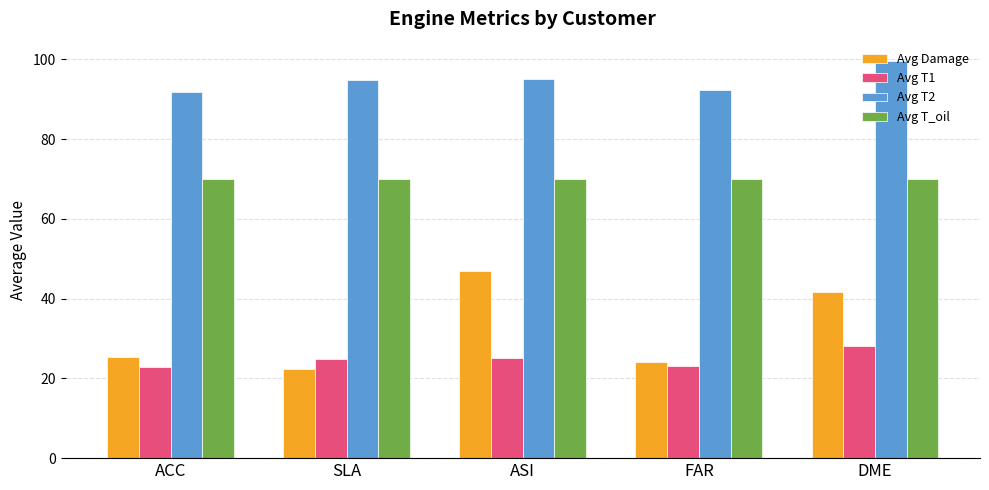

What is the difference between the maximum and minimum values in the Avg T2 series?

7.6